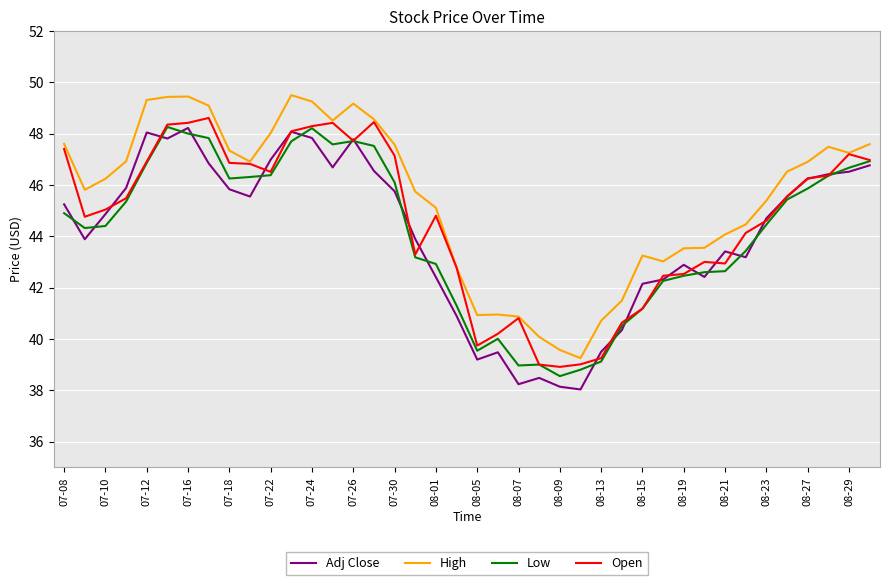

Which series has the largest total across all categories?

High